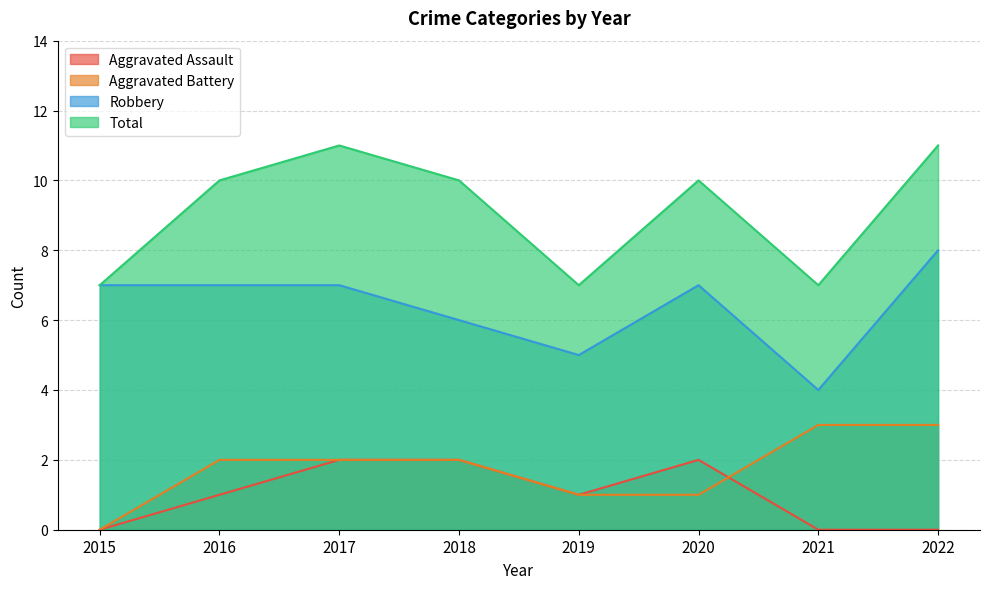

Reading right to left, list all the values displayed in this chart.

Aggravated Assault: 0	0	2	1	2	2	1	0
Aggravated Battery: 3	3	1	1	2	2	2	0
Robbery: 8	4	7	5	6	7	7	7
Total: 11	7	10	7	10	11	10	7